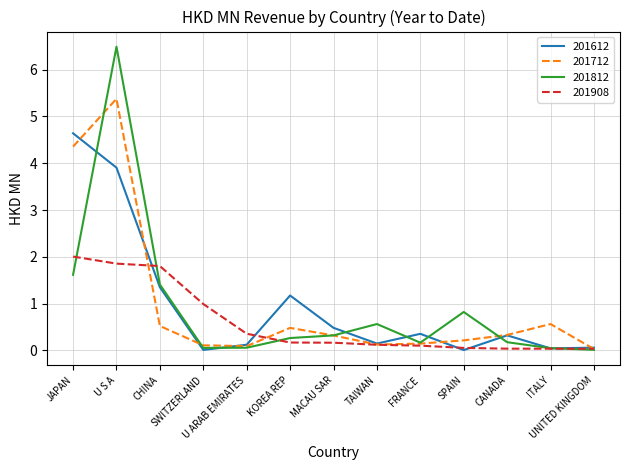

Between which two adjacent categories do 201908 and 201712 first intersect?

U S A and CHINA